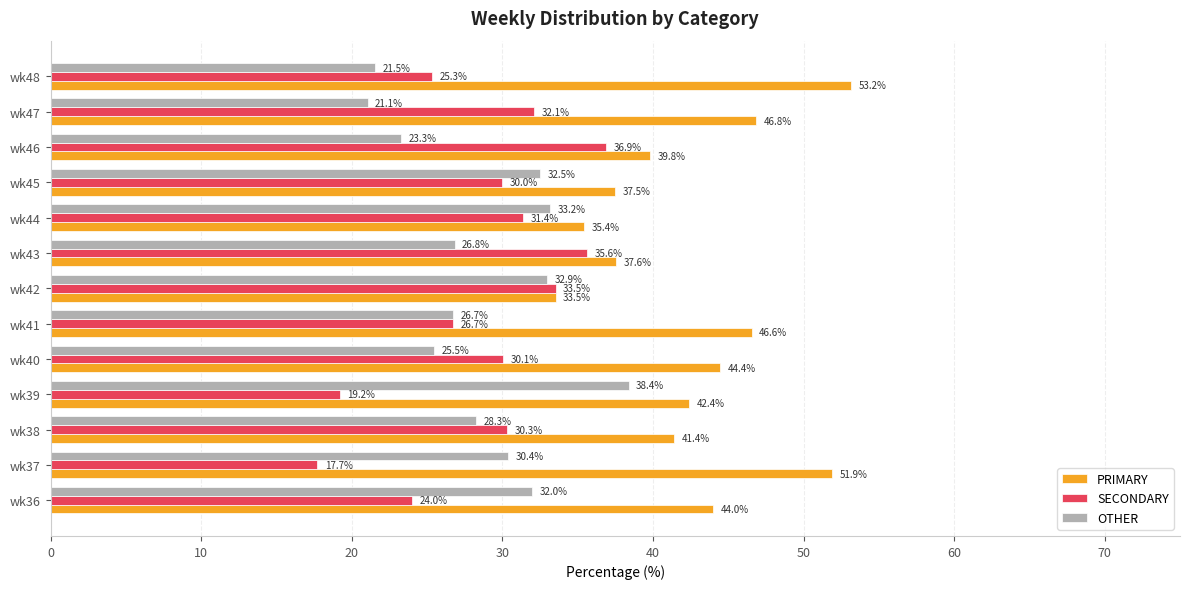

How many data points in OTHER are less than 28?

6